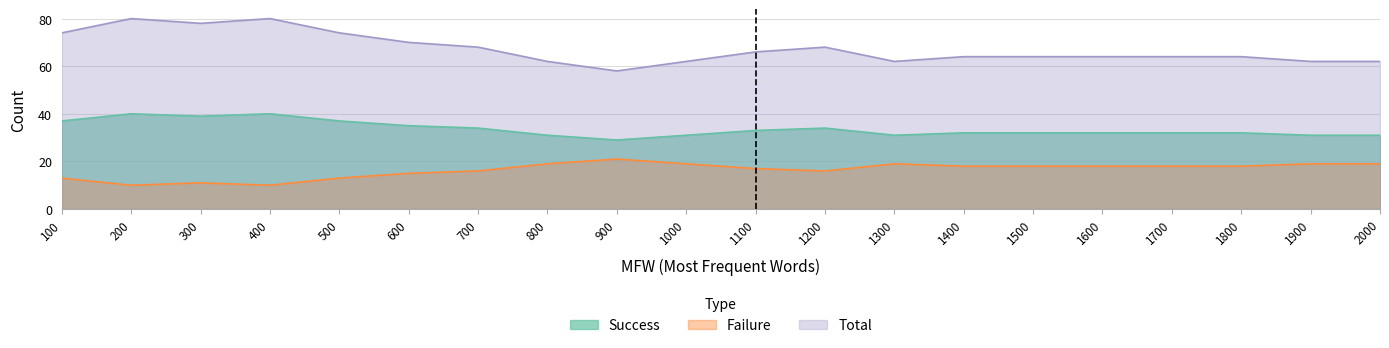

Is the value of Failure at 100 greater than the value of Success at 500?

No